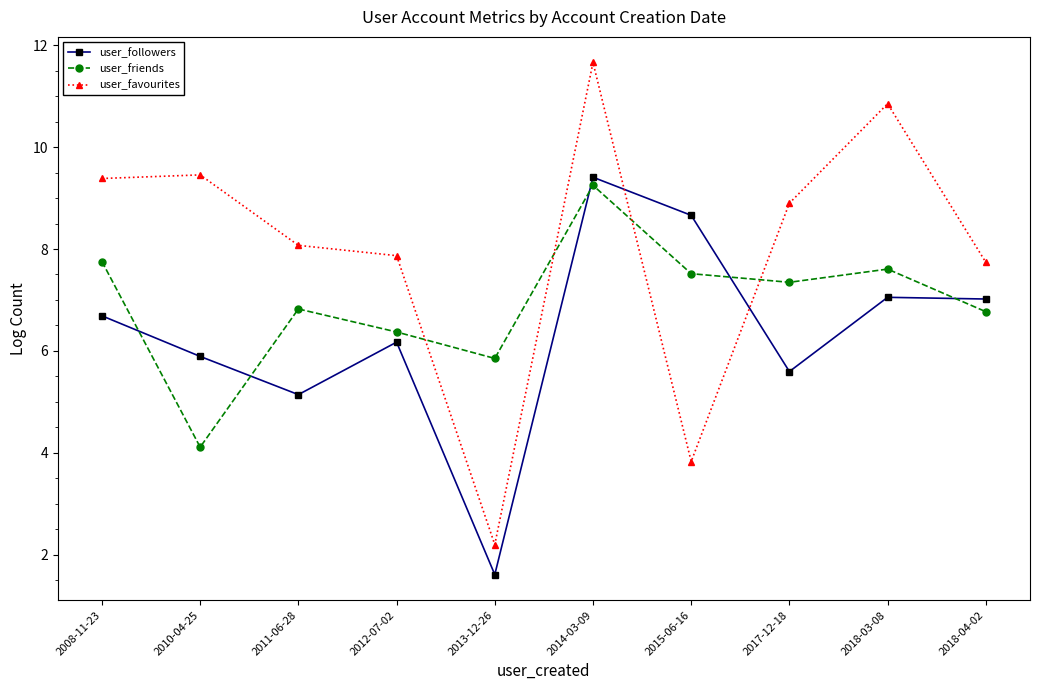

What is the label of the 9th point from the left?

2018-03-08